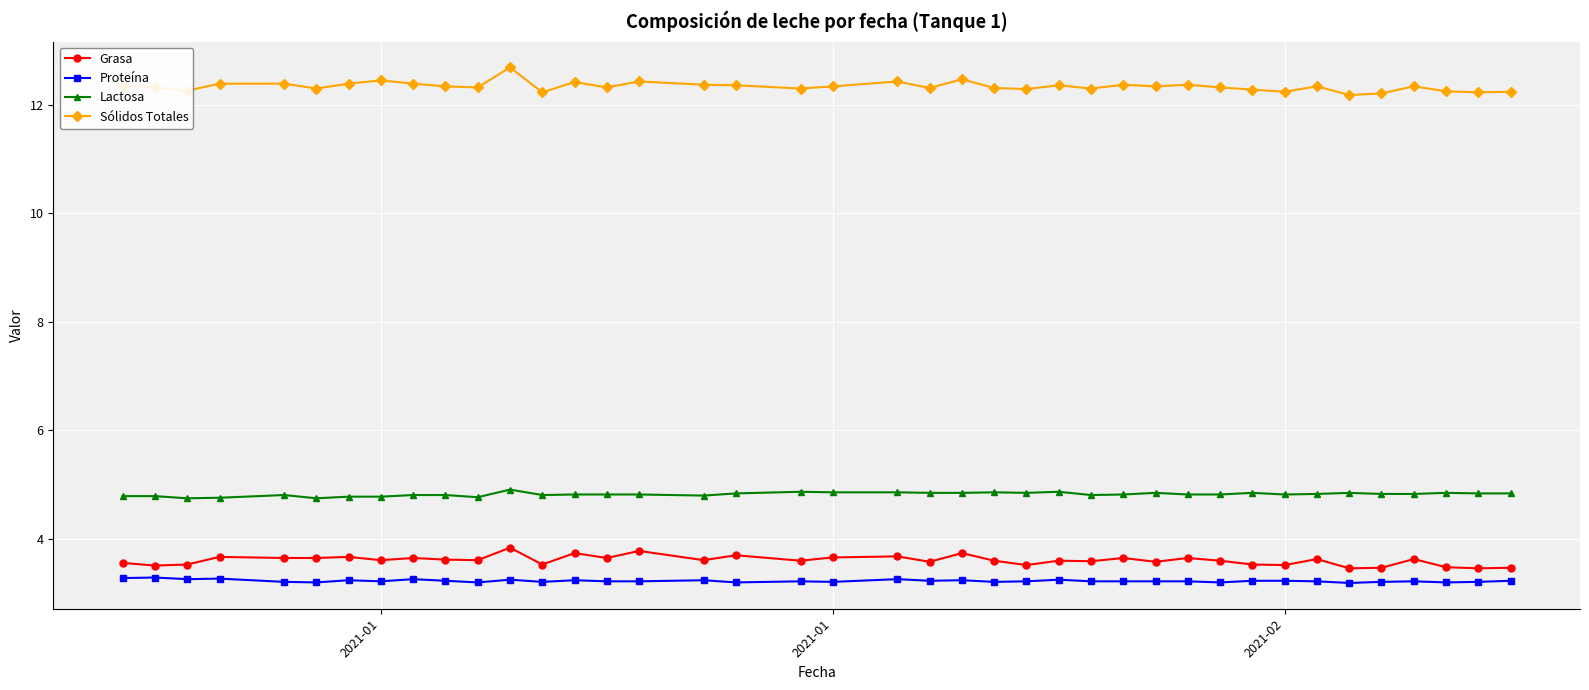

How many Sólidos Totales values are between 12 and 13?

40